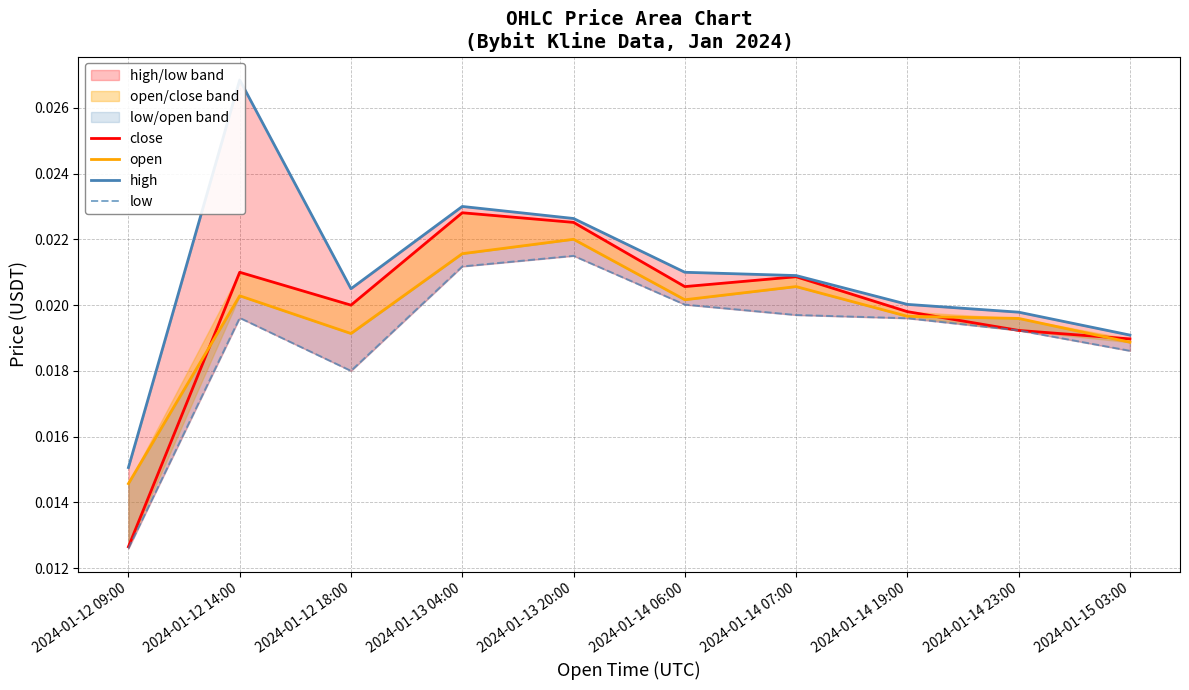

Which label corresponds to the smallest value in the chart?

2024-01-12 09:00